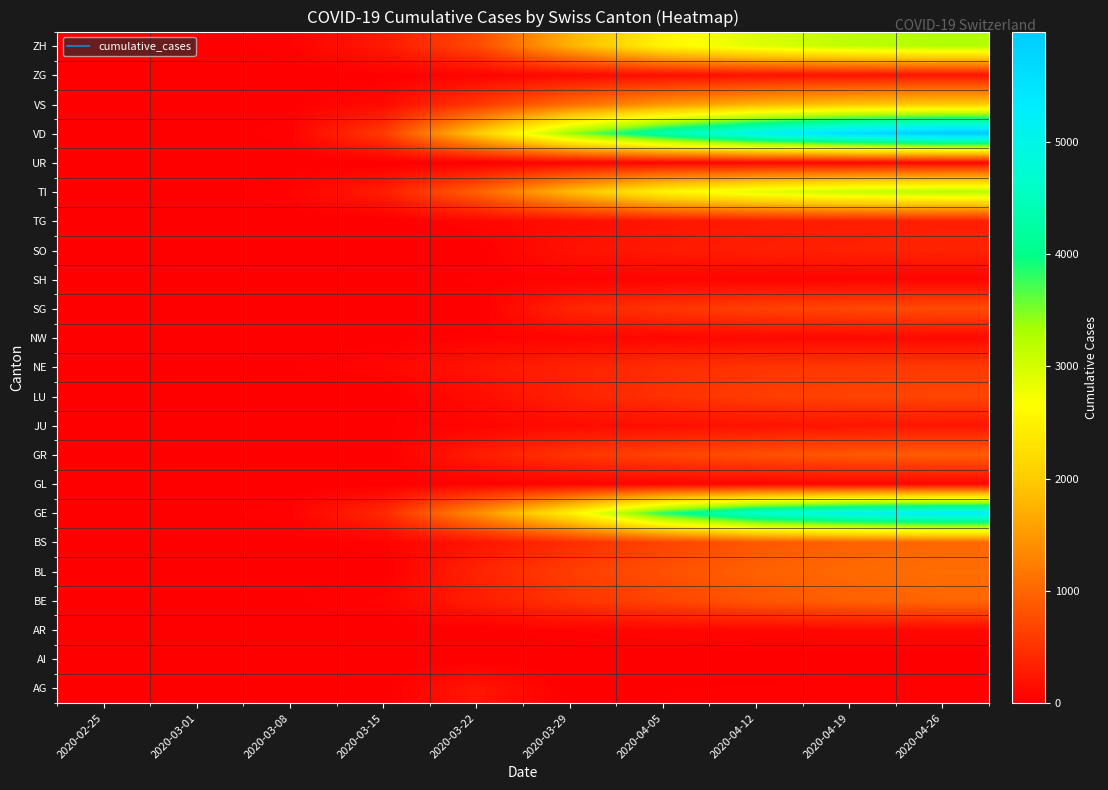

At which category is the sum across all series the highest?

2020-04-26